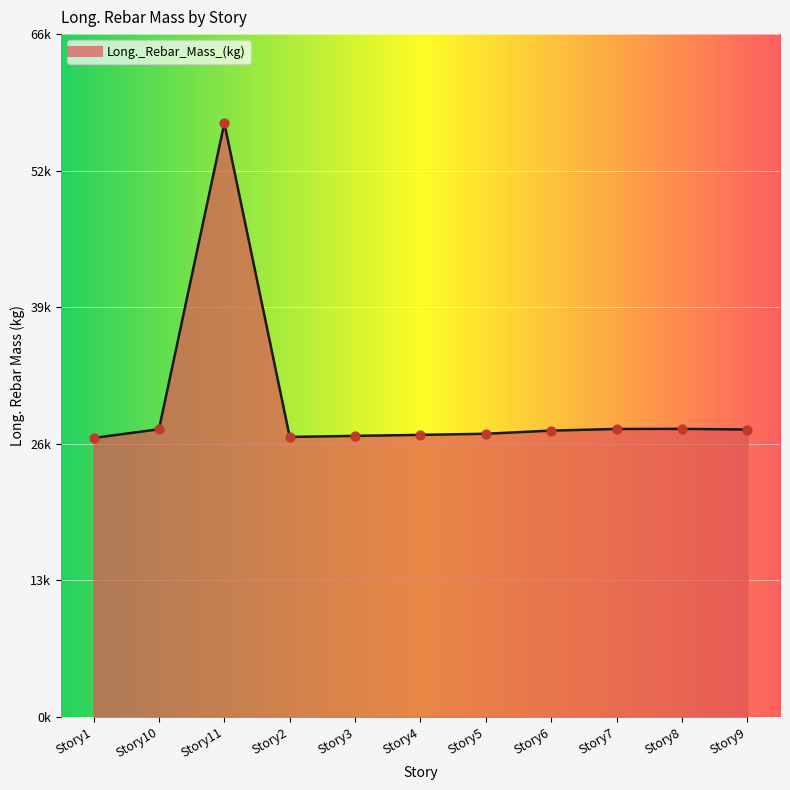

What is the ratio of the value at Story8 to the value at Story5?

1.0